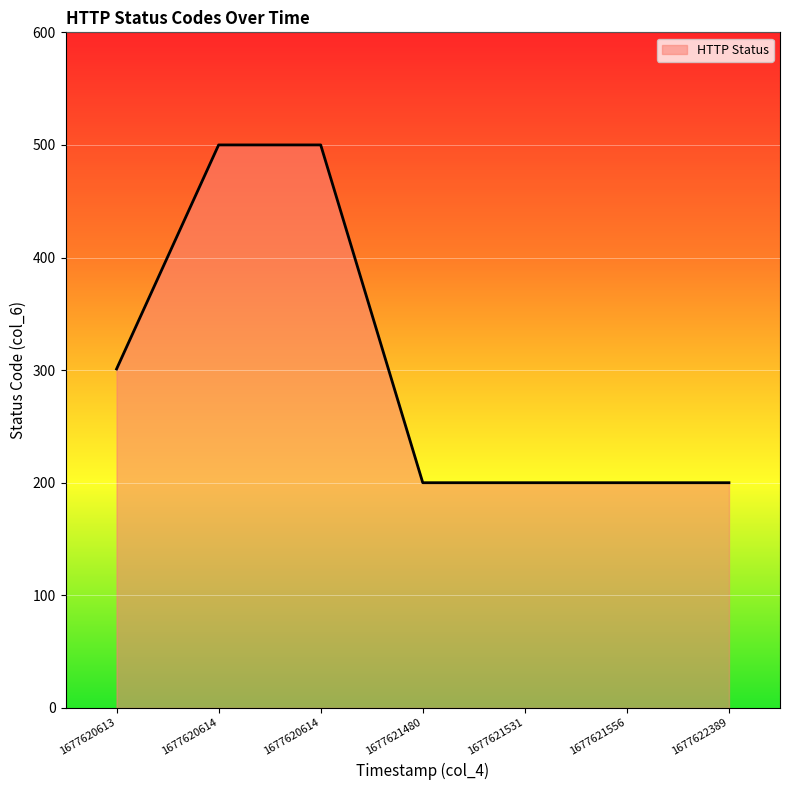

At which category does the chart reach its minimum across all series?

1677621480